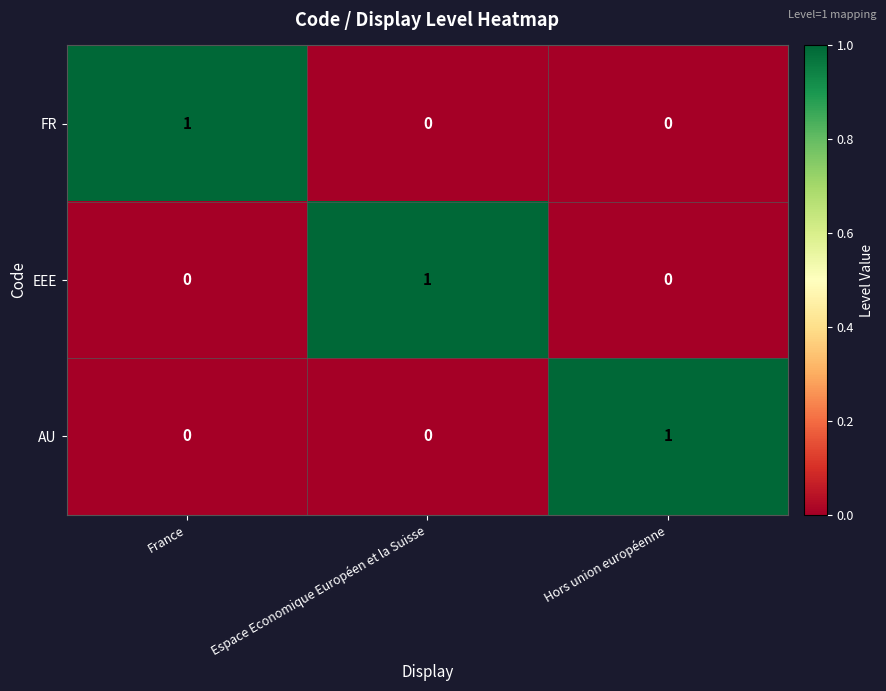

True or false: EEE has a value of 1 at Espace Economique Européen et la Suisse.

True